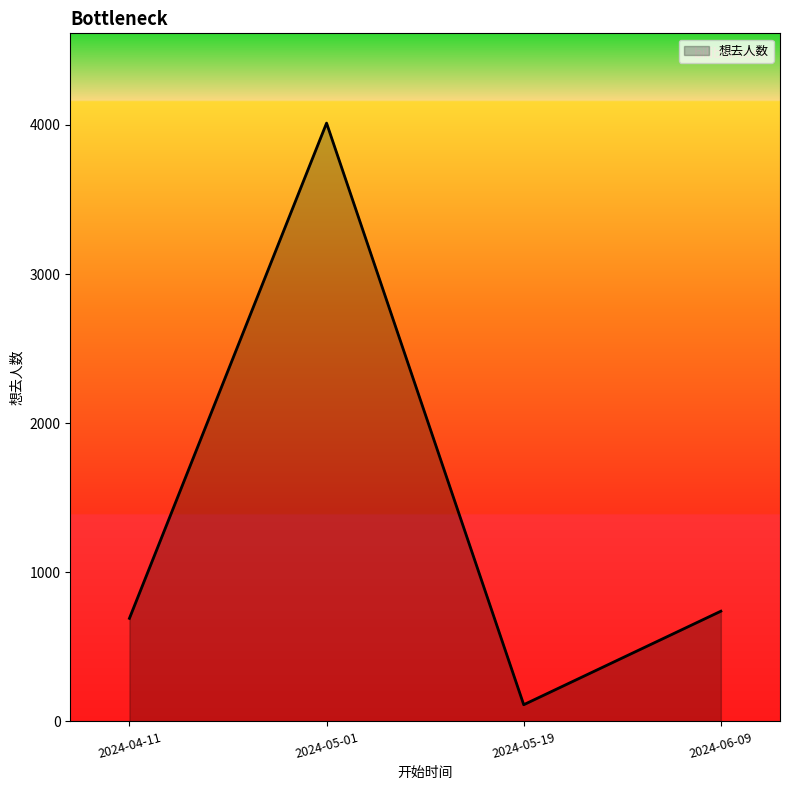

Count the number of data series in this chart.

1